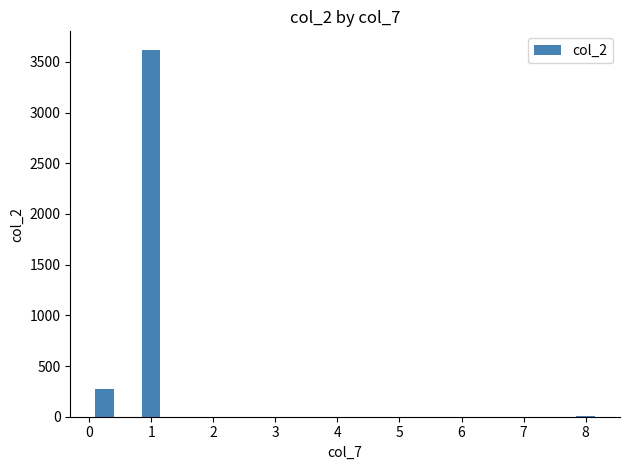

What is the greatest value displayed?

3619.6